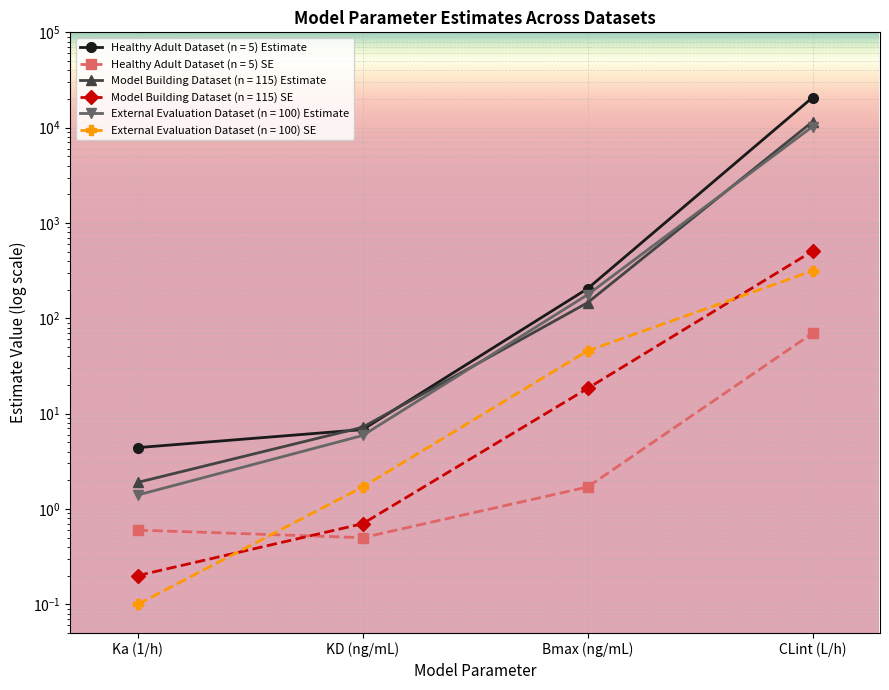

How many values in the External Evaluation Dataset (n = 100) Estimate series are below 176?

2